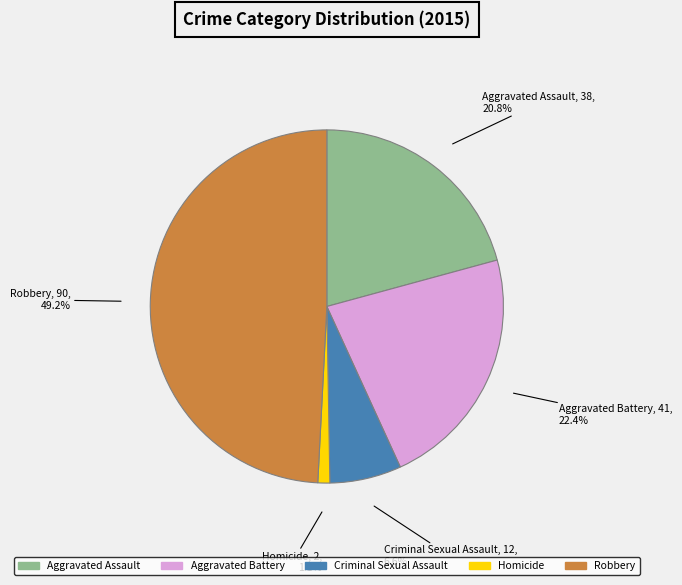

What is the ratio of the value at Criminal Sexual Assault to the value at Aggravated Battery?

0.3